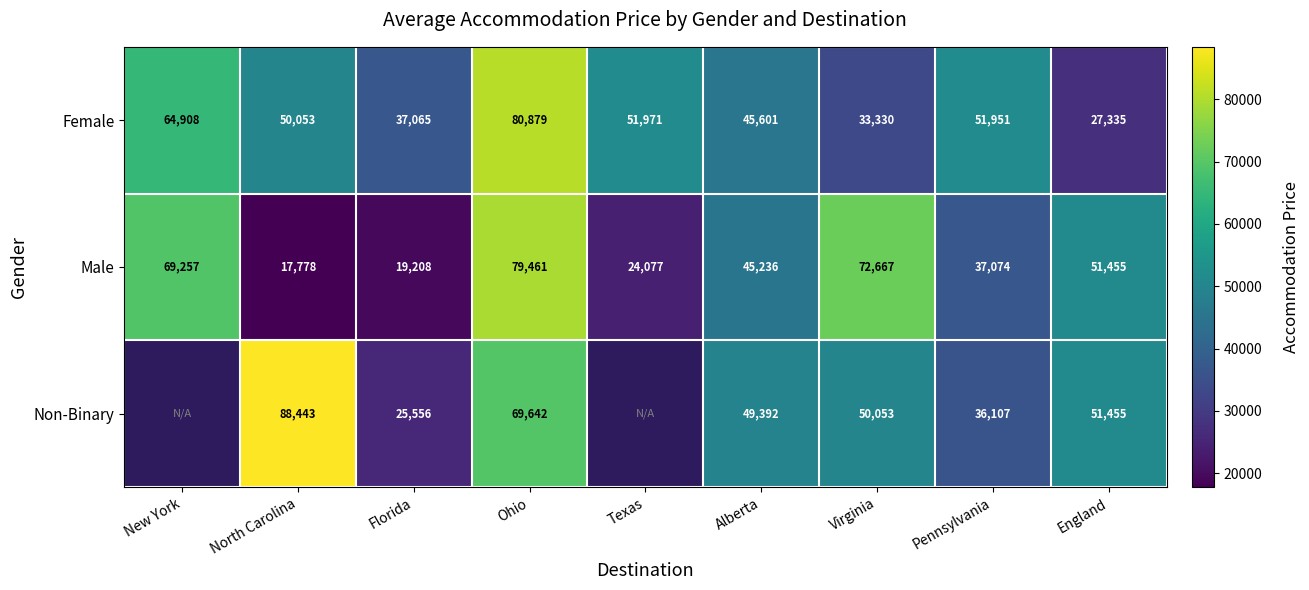

Where is Male nearest to the value 48619?

England